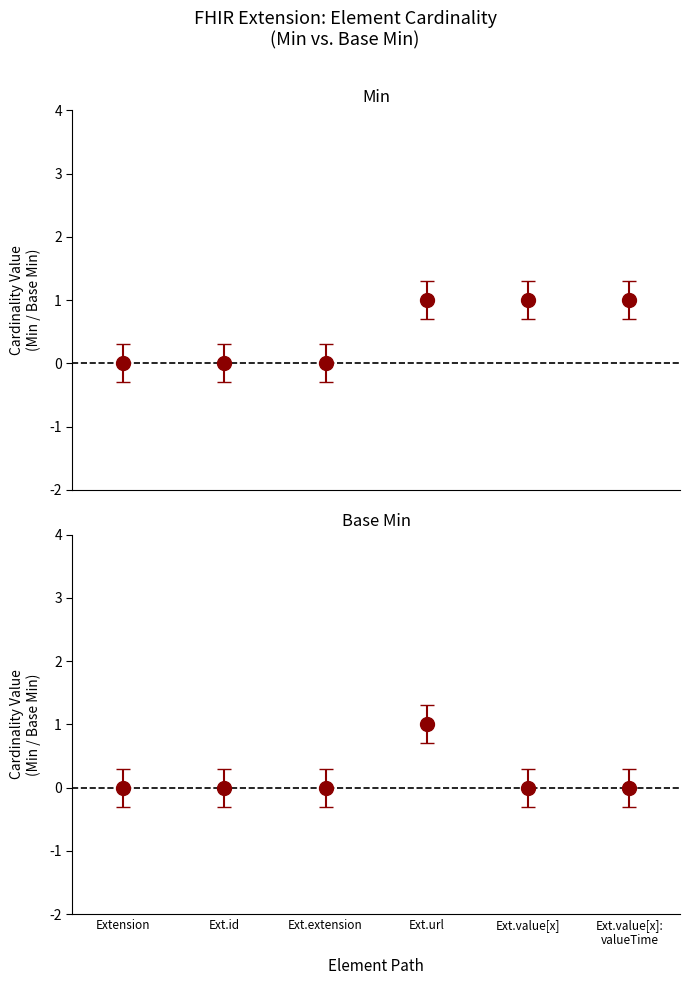

Which series reaches the maximum Y coordinate?

Min